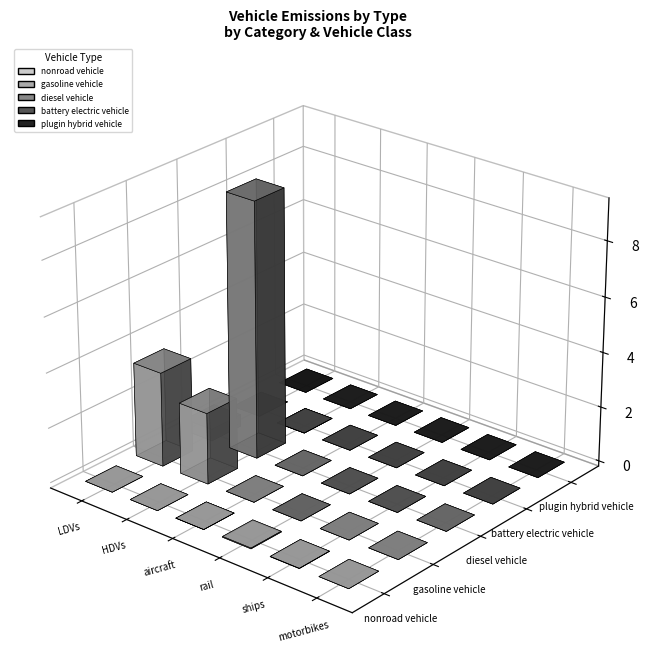

Reading left to right, extract all data points from this chart.

nonroad vehicle: 0.0	0.0	936.5	28117.8	10154.3	0.0
gasoline vehicle: 3428416.7	2587286.0	0.0	0.0	0.0	0.0
diesel vehicle: 429247.0	9312751.0	0.0	0.0	0.0	0.0
battery electric vehicle: 0.0	85.0	0.0	0.0	0.0	0.0
plugin hybrid vehicle: 0.0	0.0	0.0	0.0	0.0	0.0